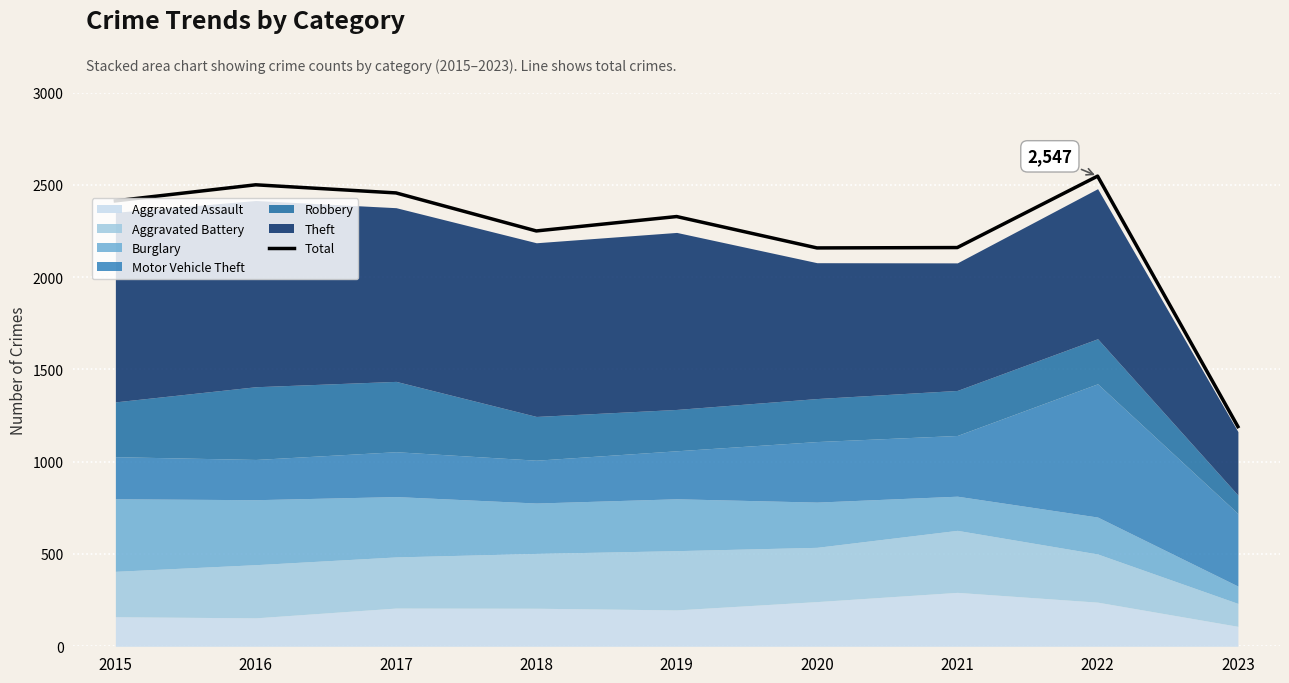

What is the highest value of the Total series?

2547